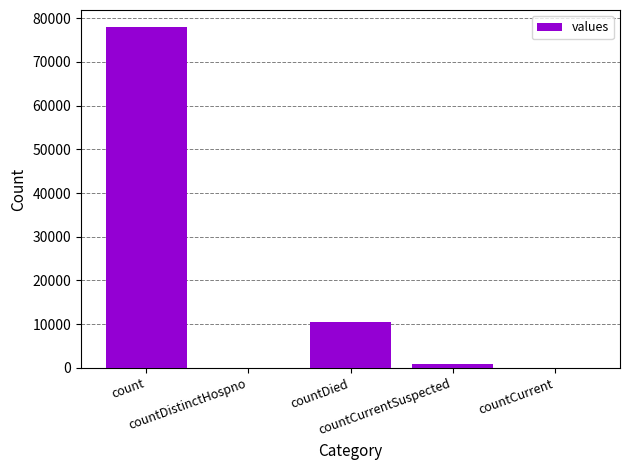

What is the greatest value displayed?

77995